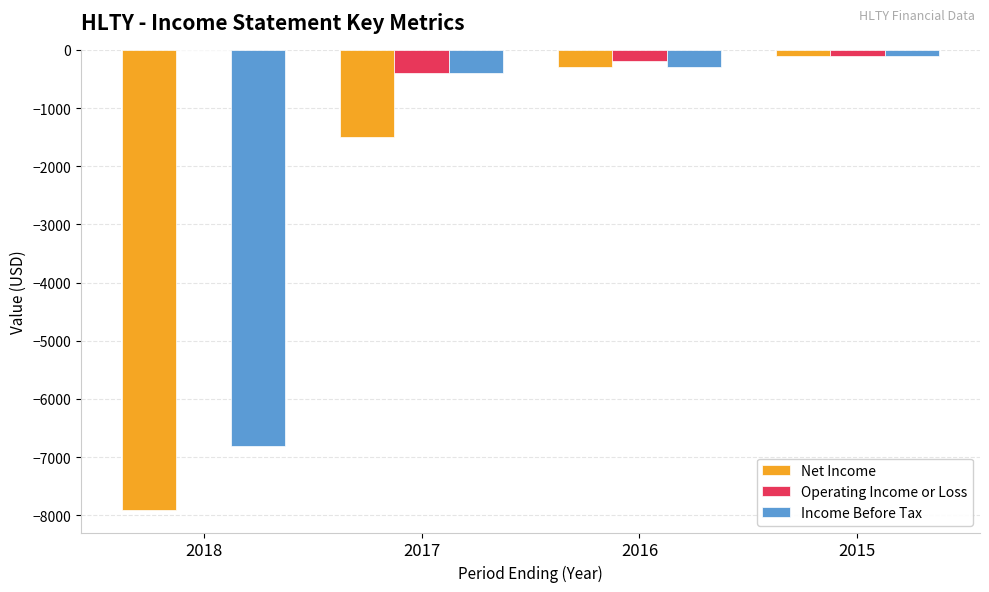

What is the sum of all Net Income values?

-9800